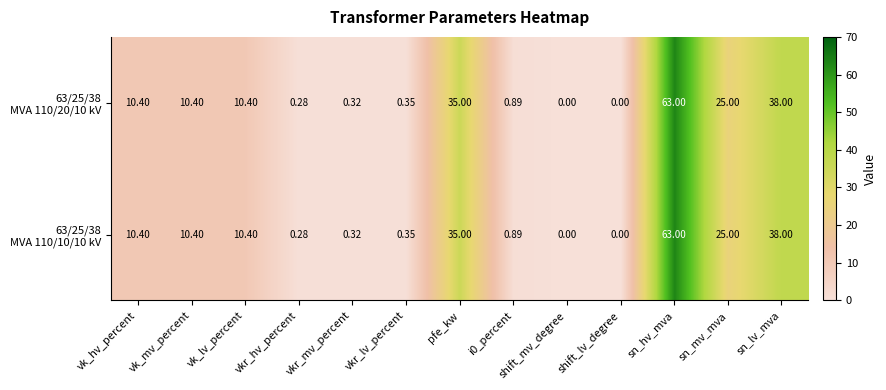

At which category is the sum across all series the highest?

sn_hv_mva